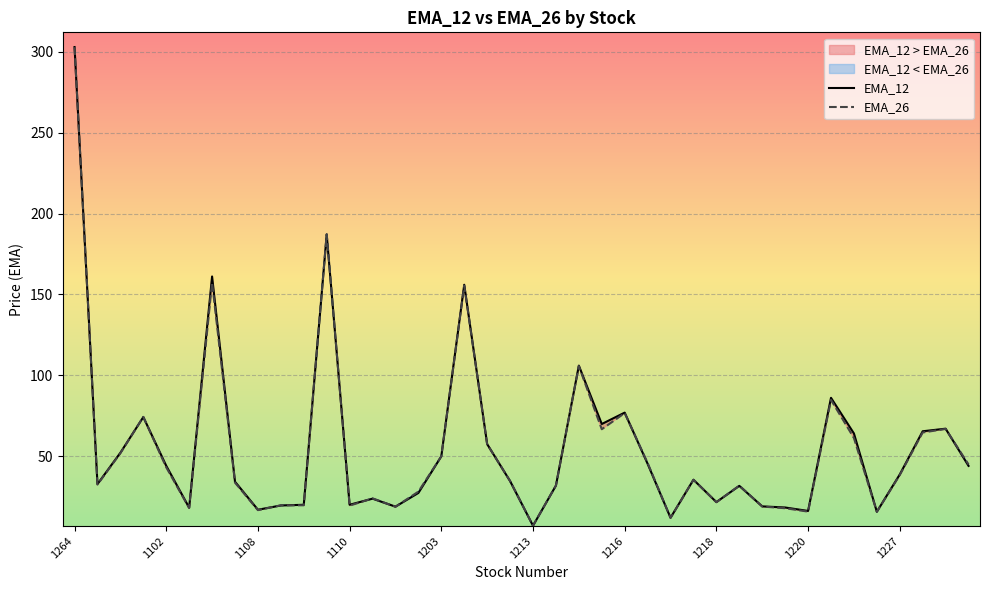

At which category is the sum across all series the highest?

1264